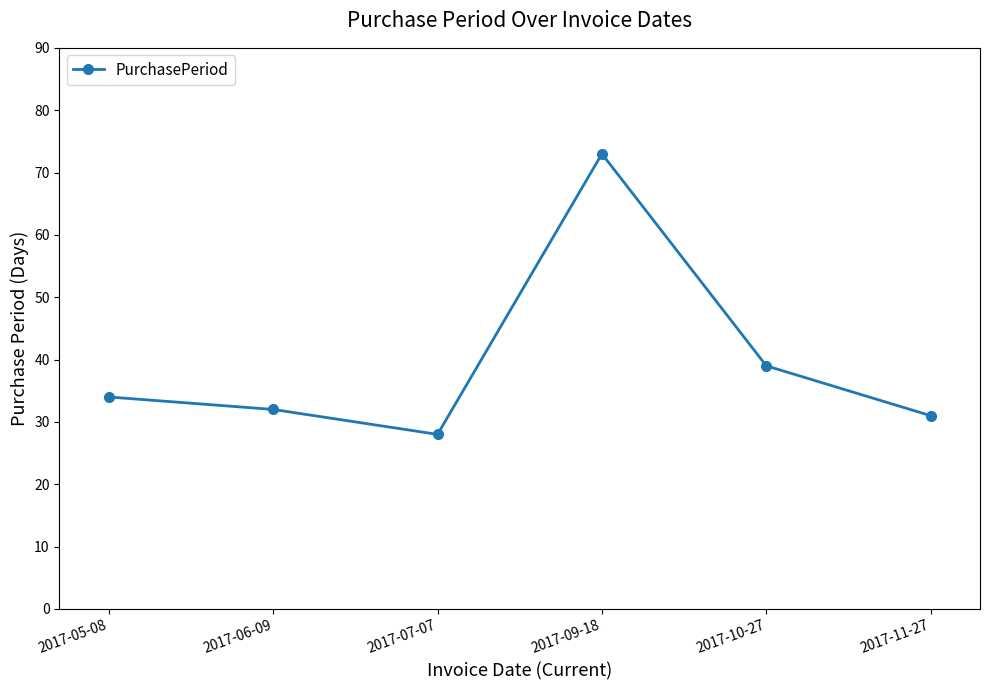

What value does the data have at 2017-05-08, to the nearest 5?

35